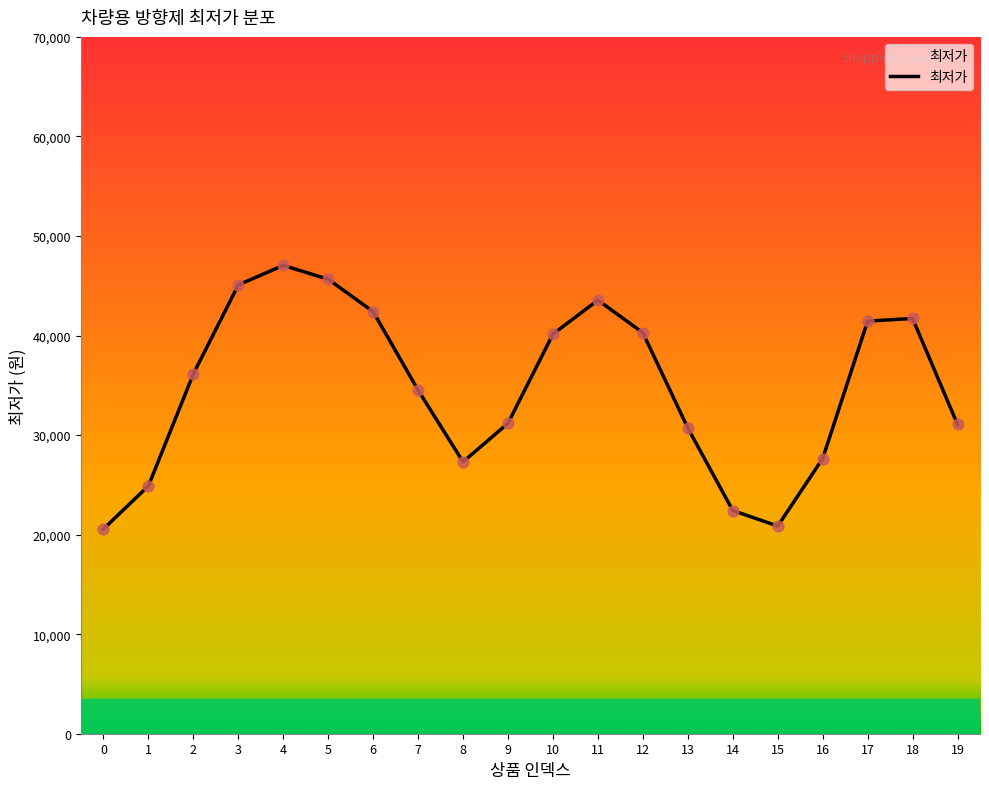

Approximately how many times larger is the value at 18 compared to 14?

1.9